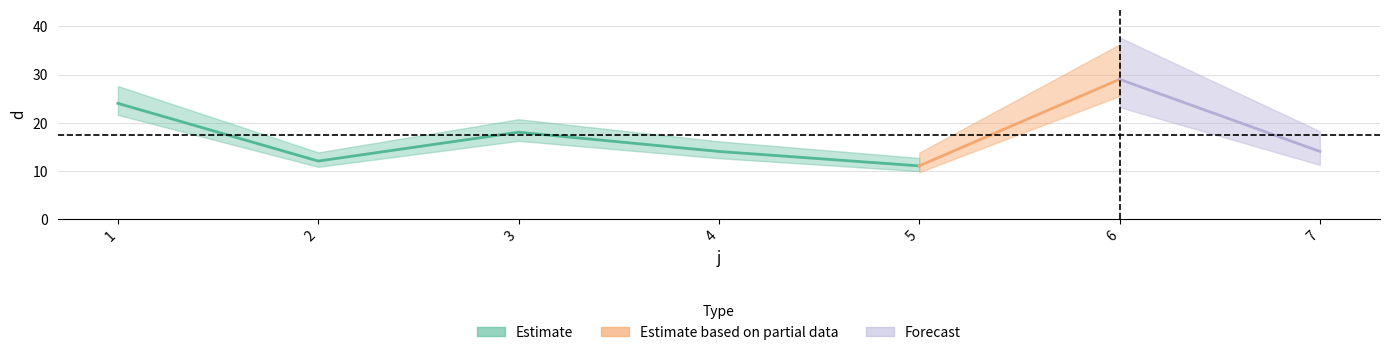

What is the sum of all values?

122